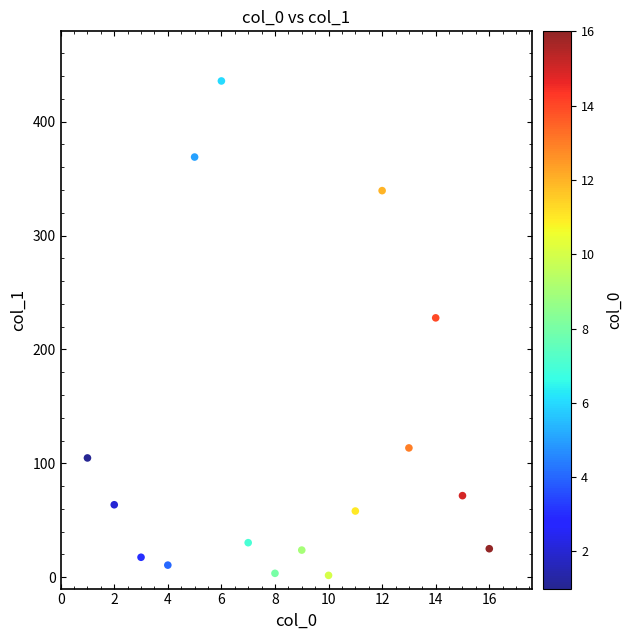

What Y value in the scatter plot is closest to 218?

227.7